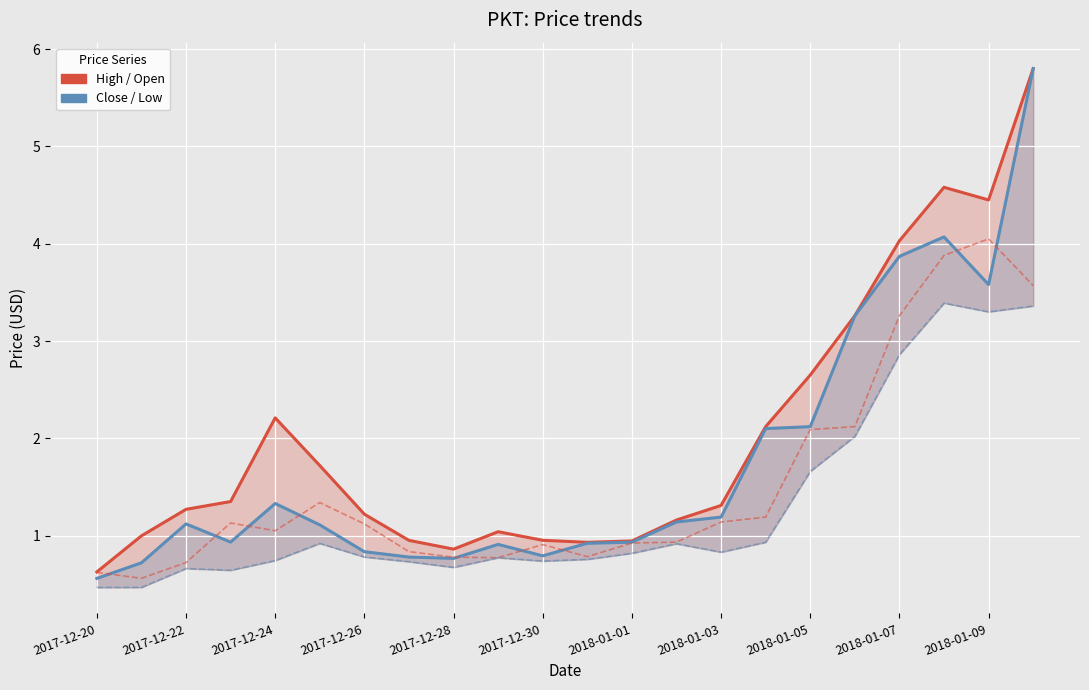

Where is Close nearest to the value 3?

17